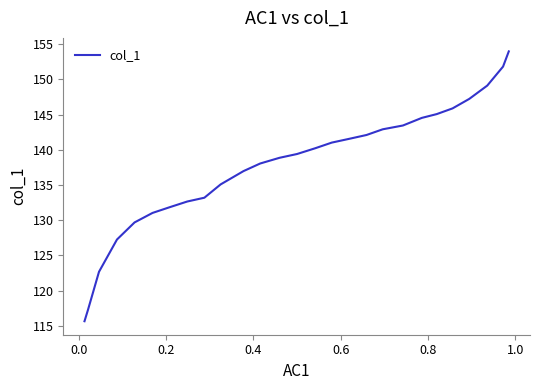

What is the difference between the maximum and minimum values?

38.3